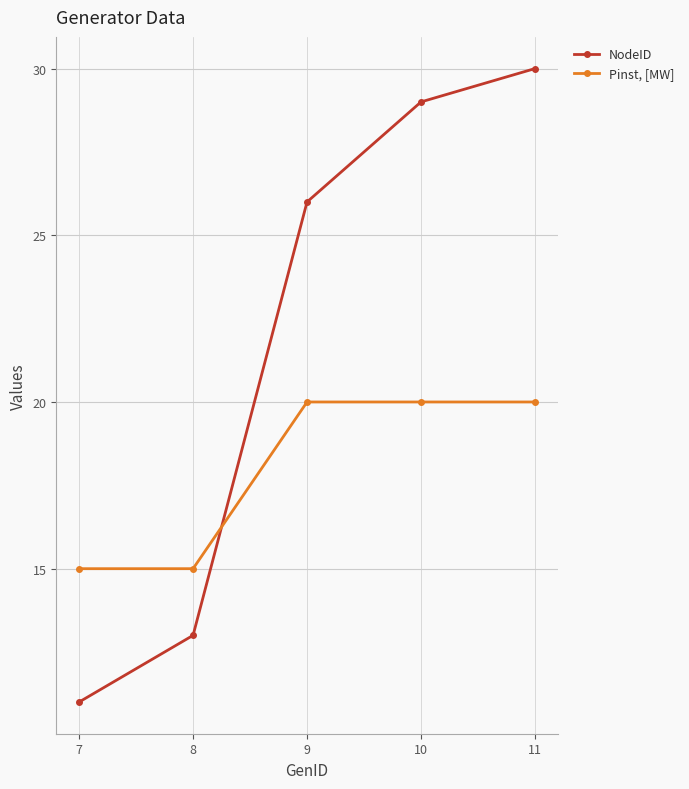

What is the maximum value for Pinst, [MW]?

20